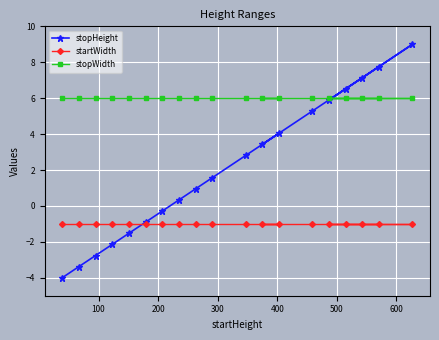

What are all the series names shown in the legend?

stopHeight, startWidth, stopWidth